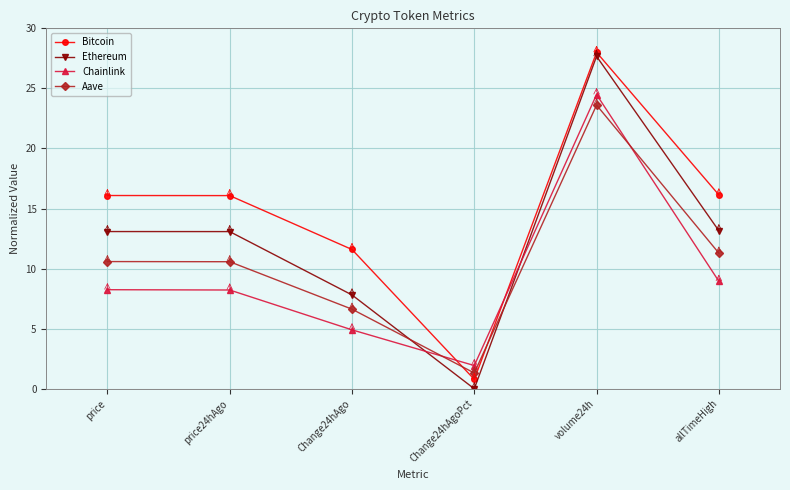

Which series ends up on top after the final intersection of Ethereum and Chainlink?

Ethereum